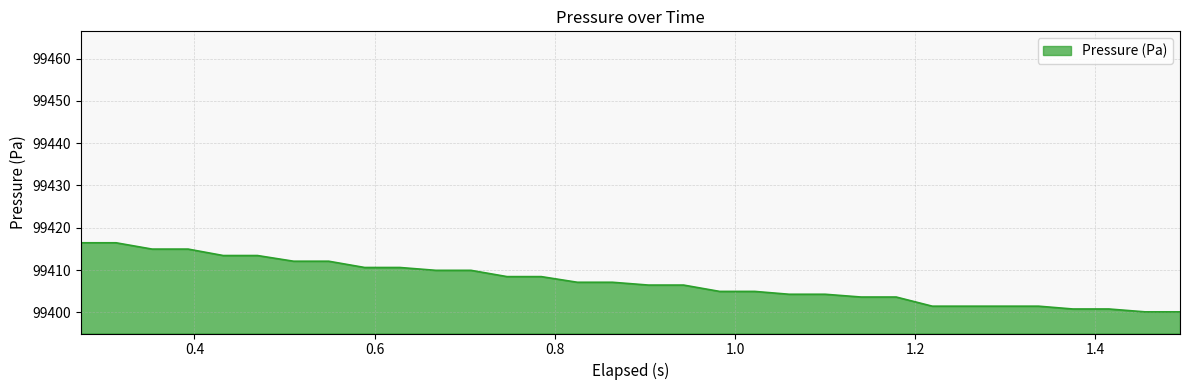

How many values are below 99407?

16